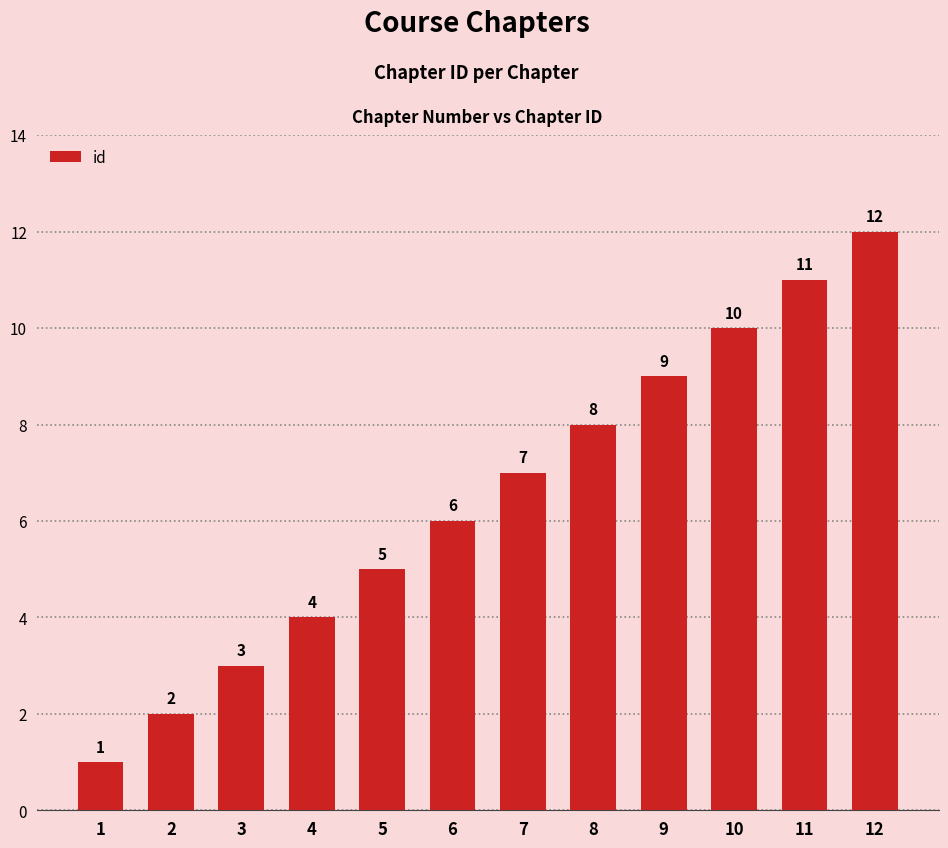

List the labels in order of value, largest first.

12, 11, 10, 9, 8, 7, 6, 5, 4, 3, 2, 1